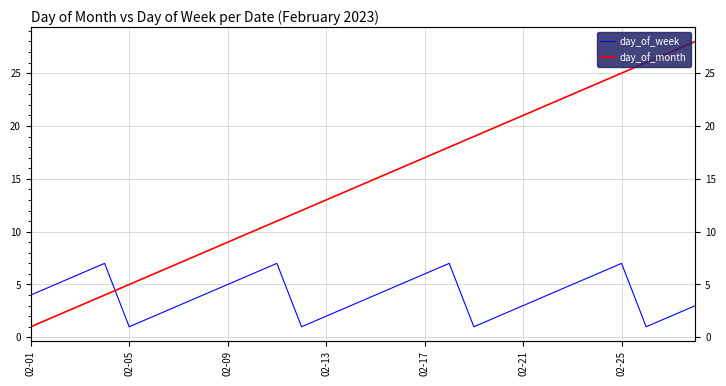

Where is day_of_week nearest to the value 4?

02-01